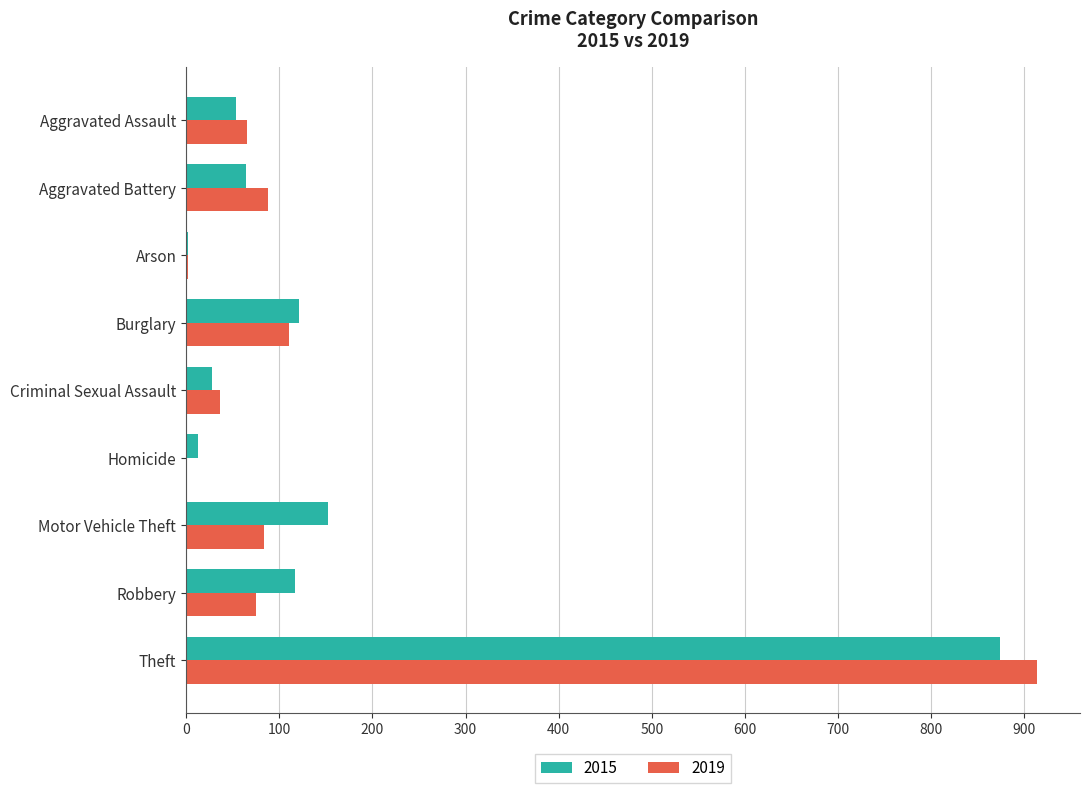

Which label corresponds to the largest value in the chart?

Theft